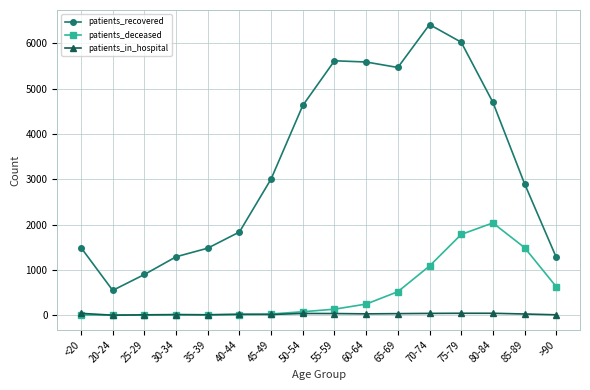

Between 65-69 and 85-89, which series saw the biggest shift?

patients_recovered